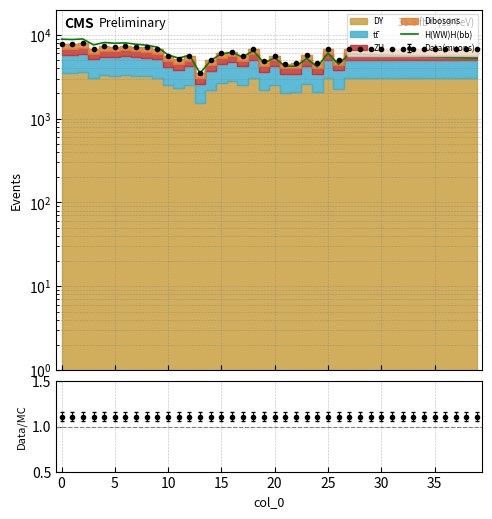

How many interior local peaks (higher than both neighbors) does the data have?

10